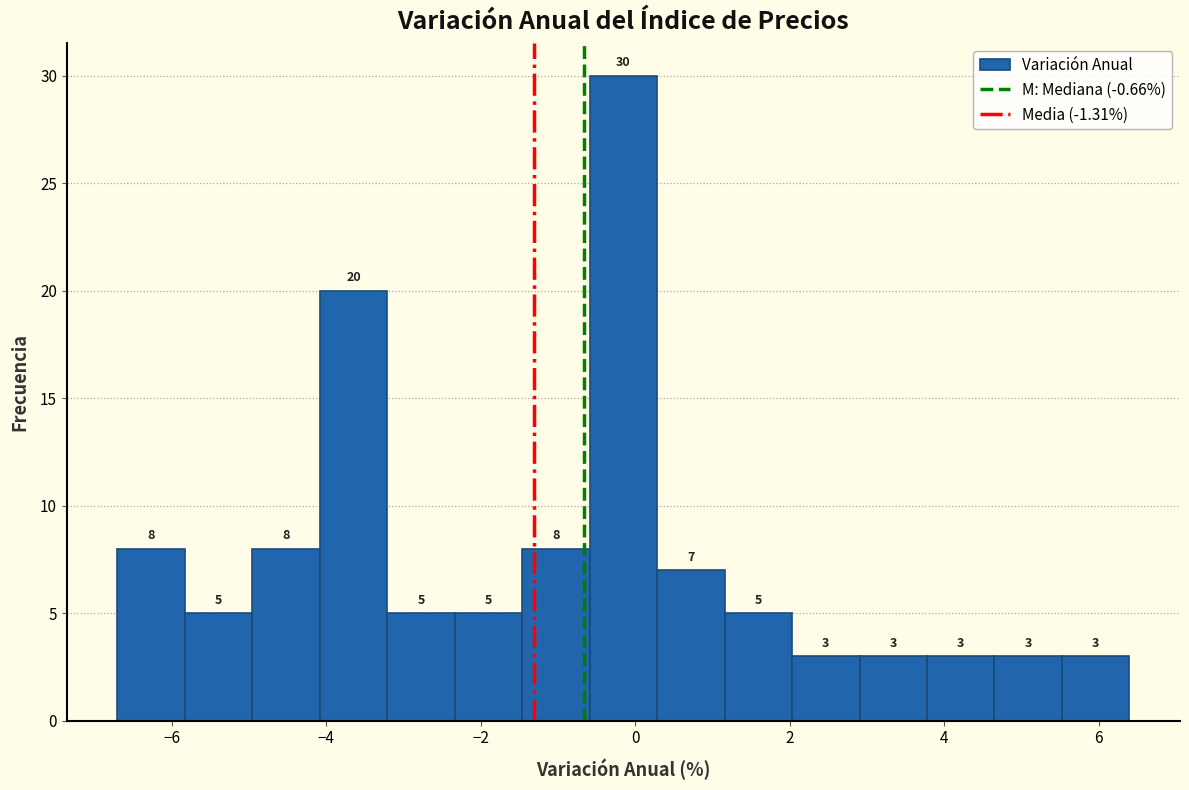

What is the height of the bar covering 1.2 to 2.0 on the x-axis? The bar edges are not printed on the chart, so give them approximately, as read against the axis.

5